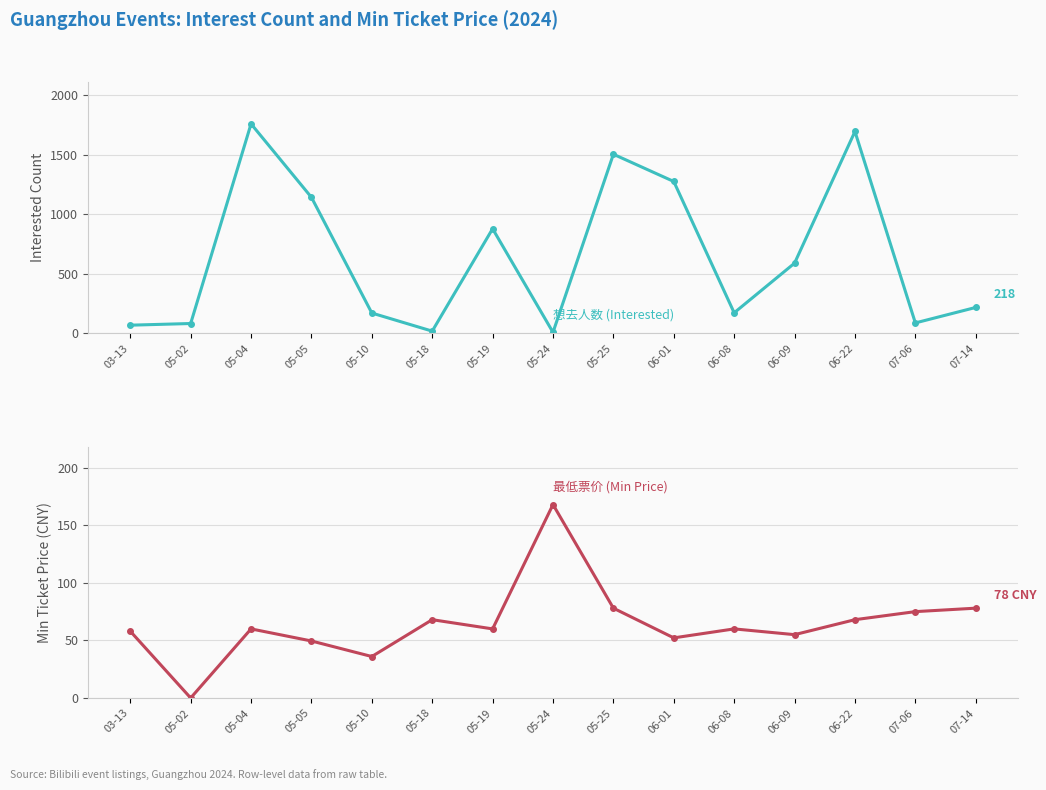

Which category has the lowest value in the 想去人数 (Interested) series?

05-24